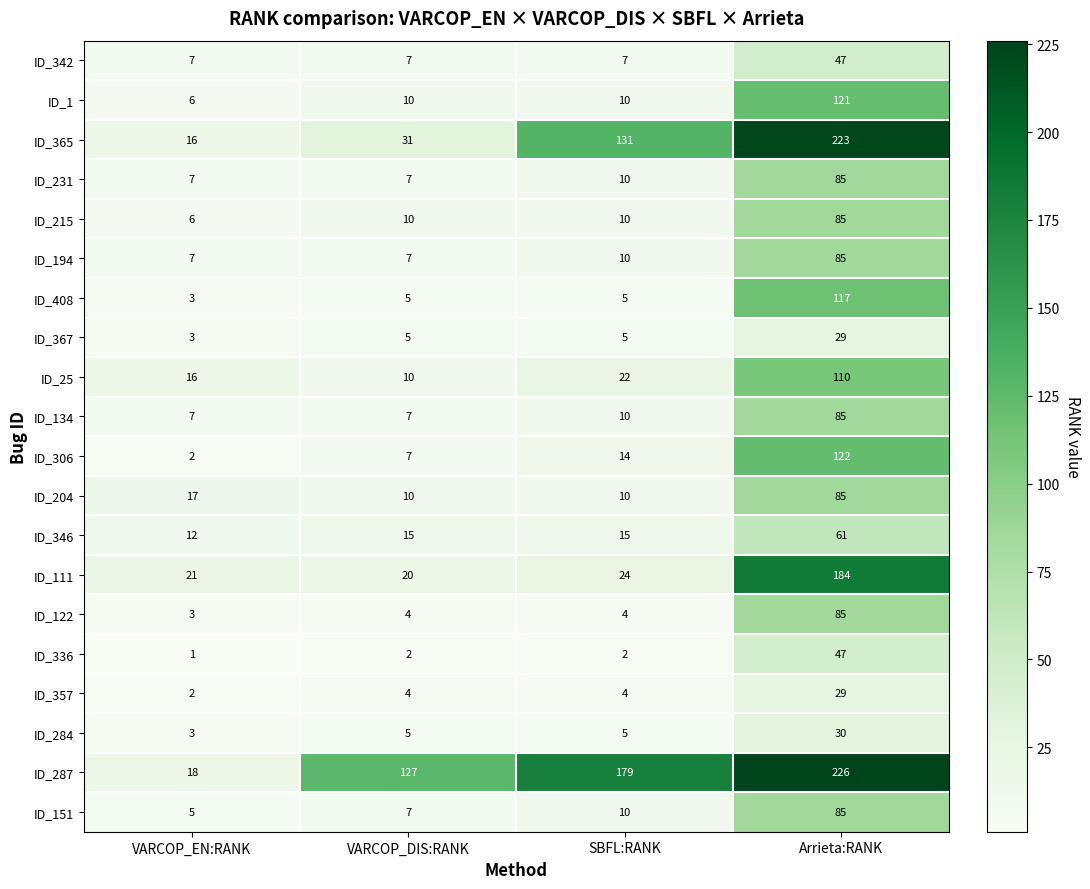

What is the sum of the ID_134 values at SBFL:RANK and VARCOP_DIS:RANK?

17